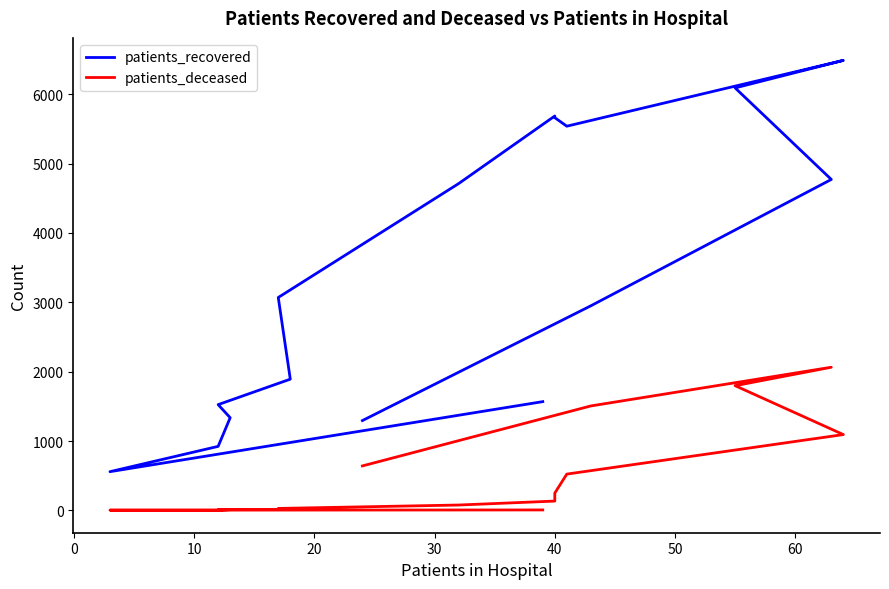

What are all the series names shown in the legend?

patients_recovered, patients_deceased